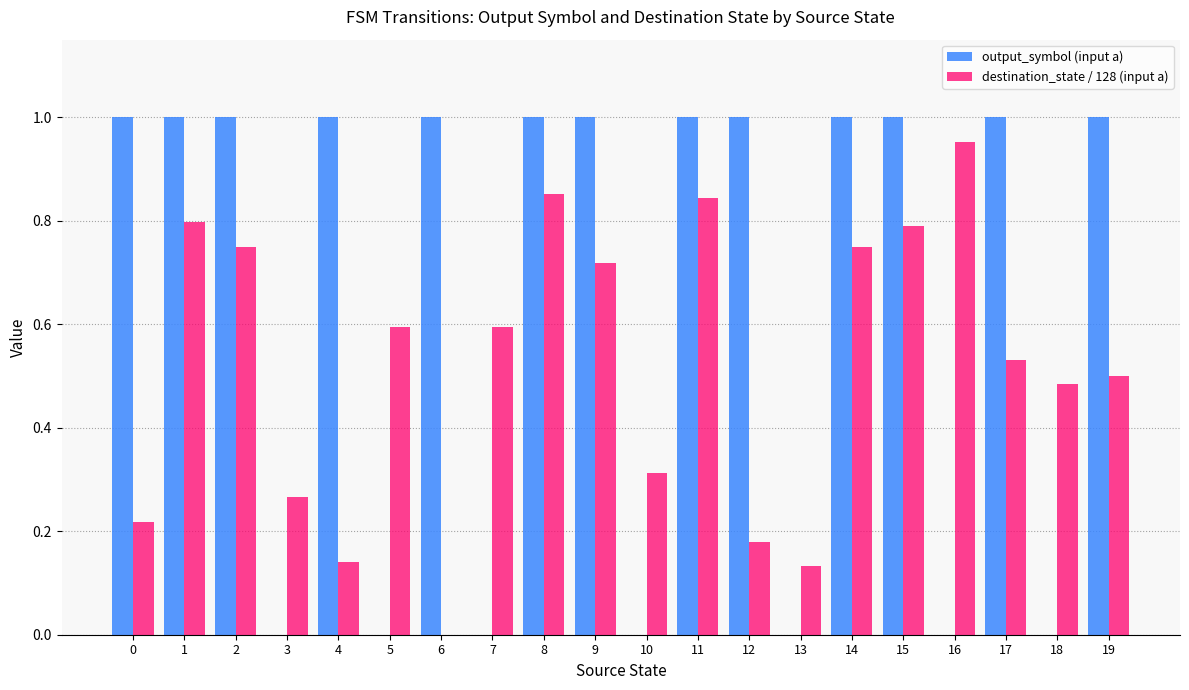

Which series has the largest total across all categories?

output_symbol (input a)